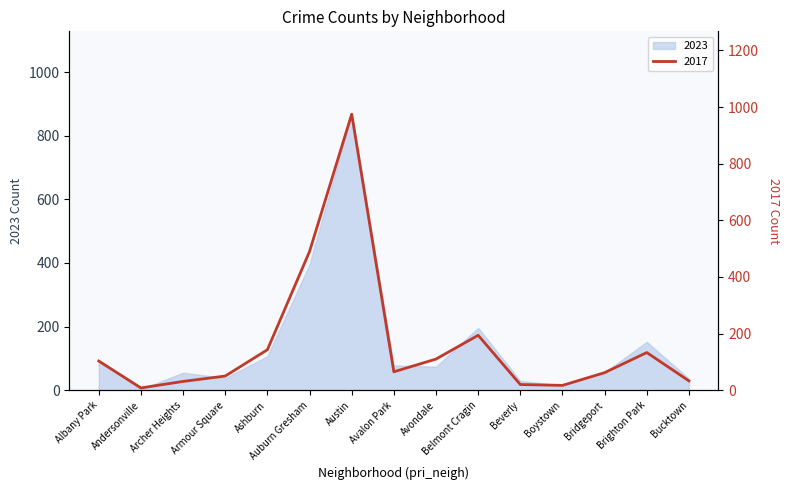

How many points are lower than both their immediate neighbors (excluding endpoints)?

3